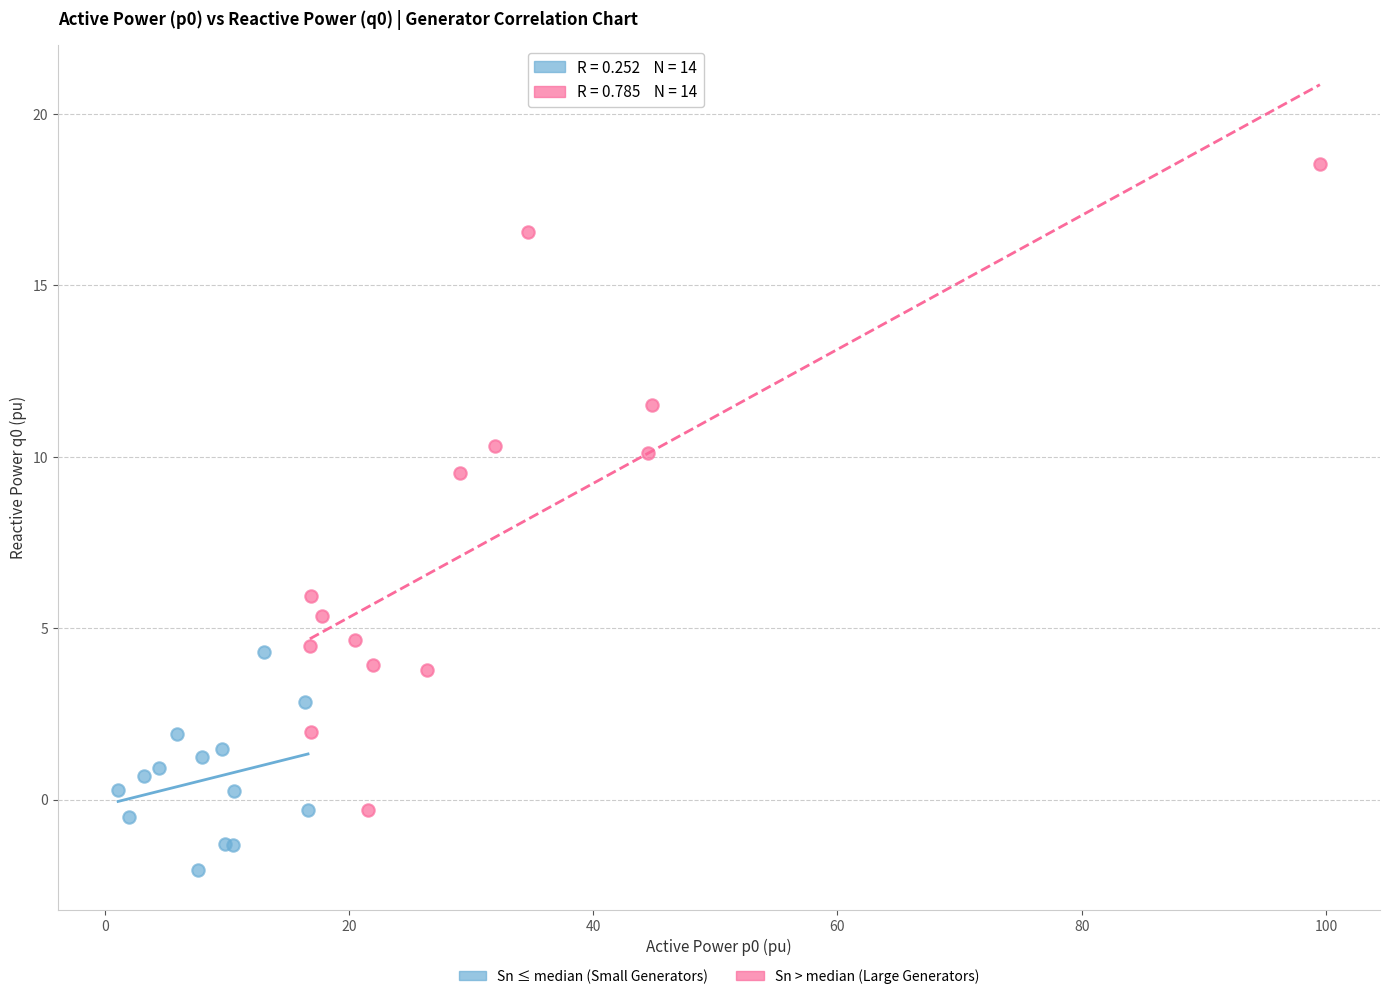

Which series contains the lowest Y value?

Sn ≤ median (Small Generators)